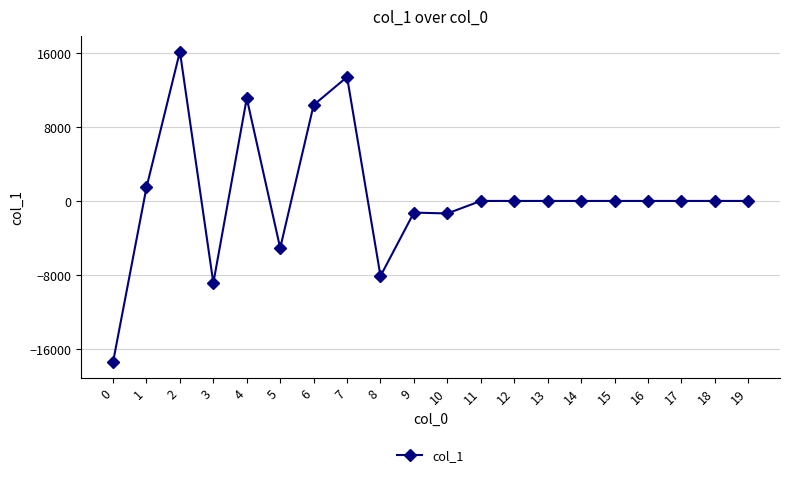

The value at 3 is -8873.0. True or false?

True